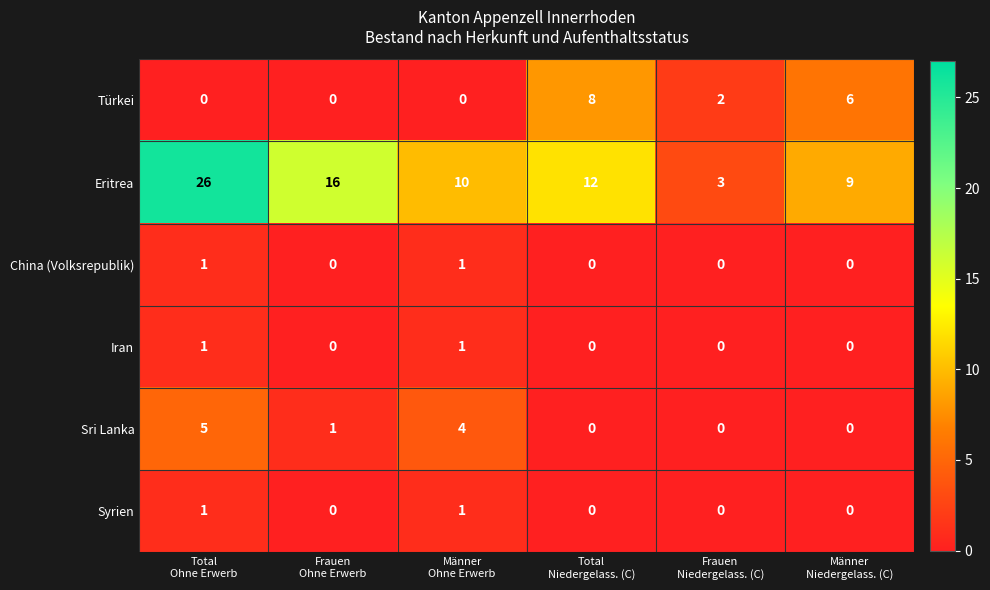

What is the minimum value for Eritrea?

3